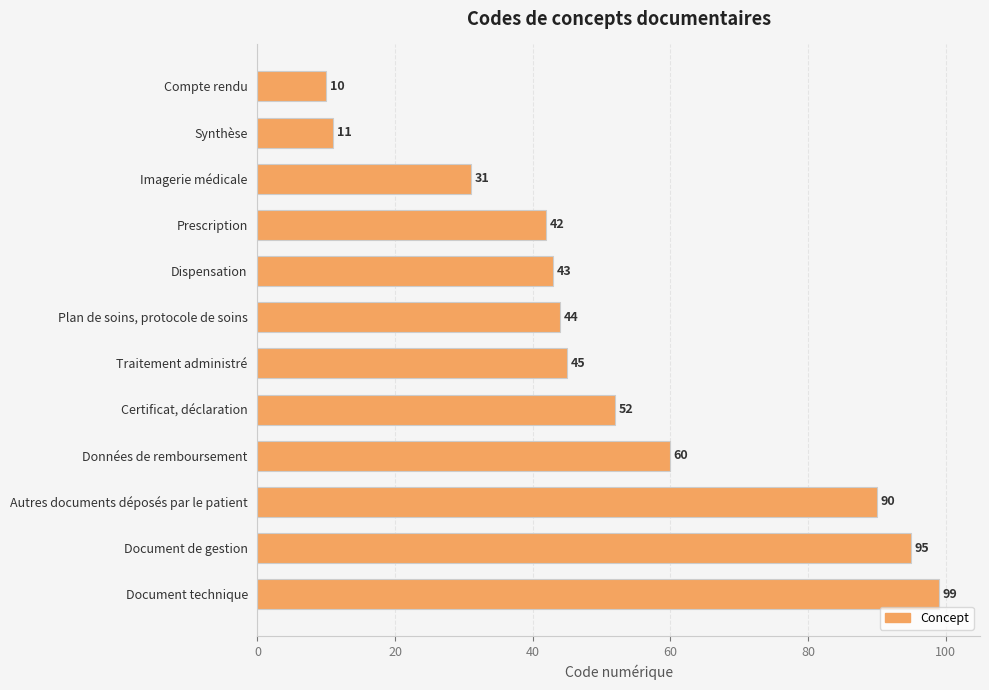

Which label corresponds to the largest value in the chart?

Document technique